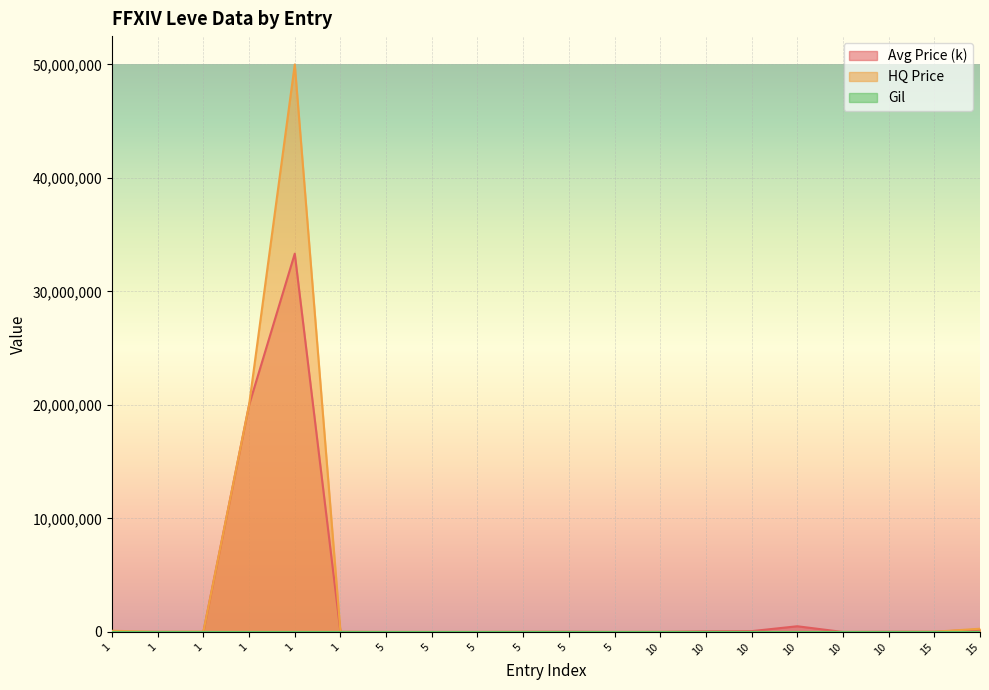

True or false: Avg Price (k) has a value of 15314216 at 10.

False